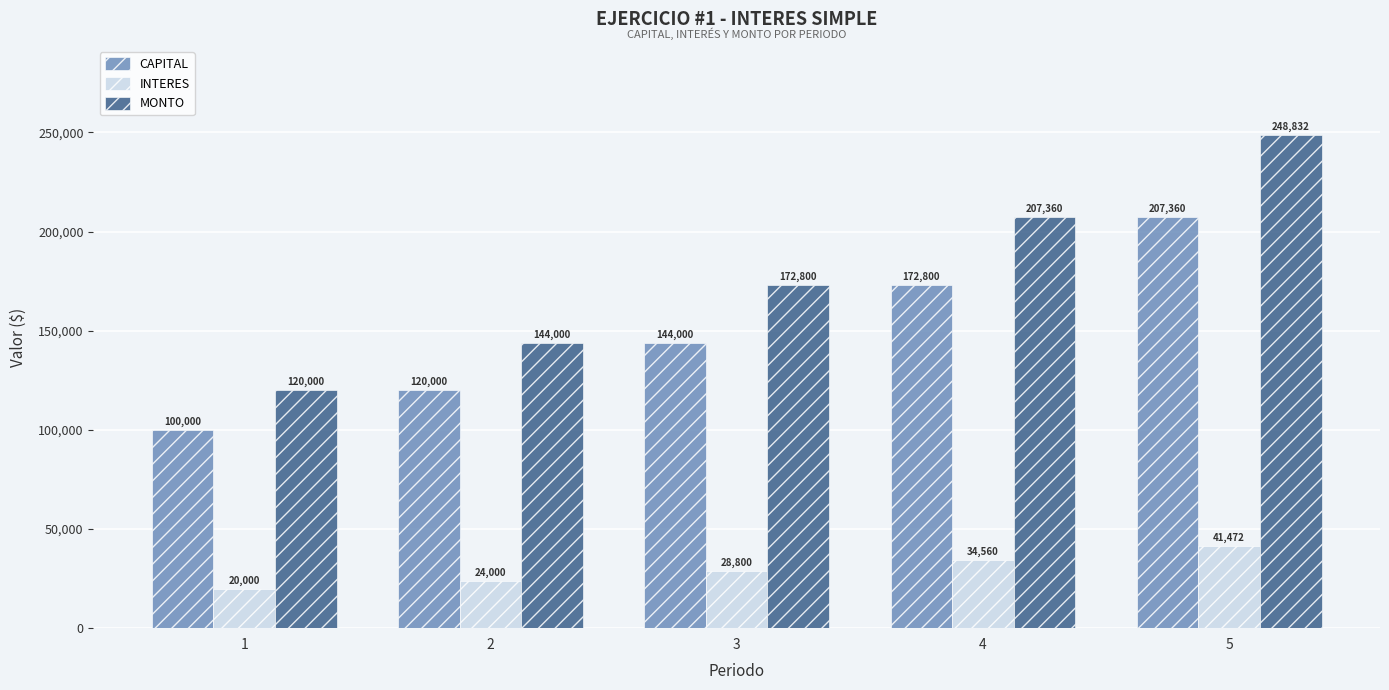

What is the value of the INTERES bar at the 2nd from the left?

24000